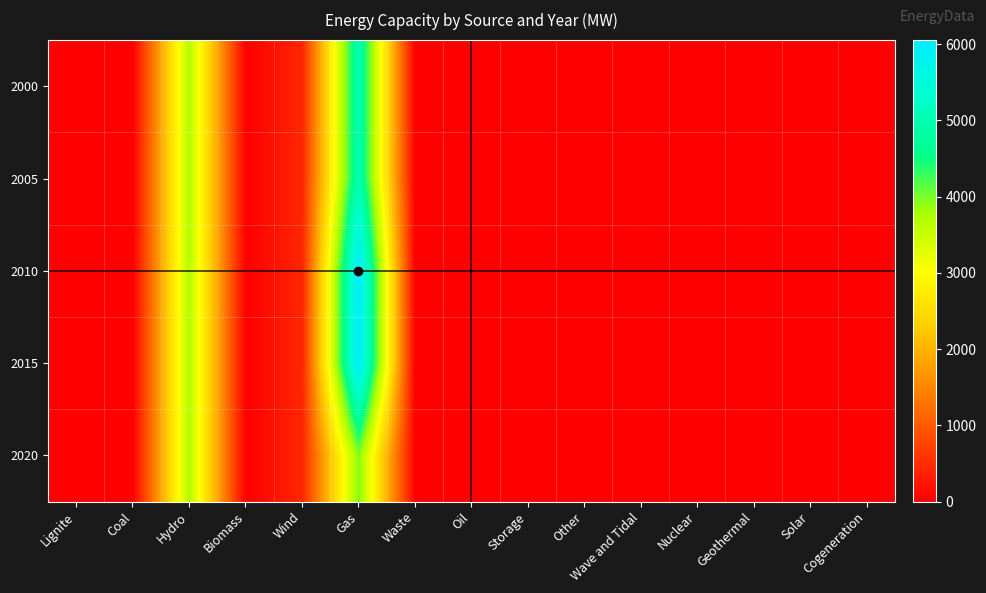

Reading right to left, what are all the values shown in this chart?

2000: Cogeneration=0.0	Solar=0.0	Geothermal=0.0	Nuclear=0.0	Wave and Tidal=0.0	Other=0.0	Storage=0.0	Oil=0.0	Waste=0.0	Gas=5010.0	Wind=425.6	Biomass=0.0	Hydro=3701.0	Coal=0.0	Lignite=0.0
2005: Cogeneration=0.0	Solar=0.0	Geothermal=0.0	Nuclear=0.0	Wave and Tidal=0.0	Other=0.0	Storage=0.0	Oil=0.0	Waste=0.0	Gas=5010.0	Wind=425.6	Biomass=0.0	Hydro=3701.0	Coal=0.0	Lignite=0.0
2010: Cogeneration=0.0	Solar=0.0	Geothermal=0.0	Nuclear=0.0	Wave and Tidal=0.0	Other=0.0	Storage=0.0	Oil=0.0	Waste=0.0	Gas=6055.0	Wind=425.6	Biomass=0.0	Hydro=3701.0	Coal=0.0	Lignite=0.0
2015: Cogeneration=0.0	Solar=0.0	Geothermal=0.0	Nuclear=0.0	Wave and Tidal=0.0	Other=0.0	Storage=0.0	Oil=0.0	Waste=0.0	Gas=6055.0	Wind=425.6	Biomass=0.0	Hydro=3701.0	Coal=0.0	Lignite=0.0
2020: Cogeneration=0.0	Solar=0.0	Geothermal=0.0	Nuclear=0.0	Wave and Tidal=0.0	Other=0.0	Storage=0.0	Oil=0.0	Waste=0.0	Gas=3965.0	Wind=425.6	Biomass=0.0	Hydro=3701.0	Coal=0.0	Lignite=0.0